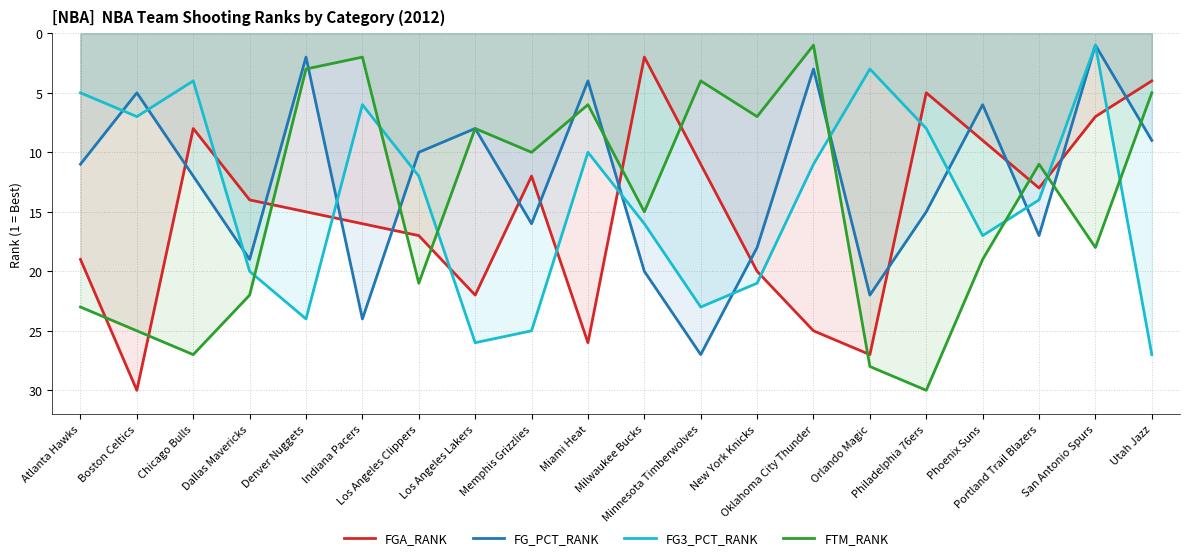

How many times do FTM_RANK and FG3_PCT_RANK cross each other?

7